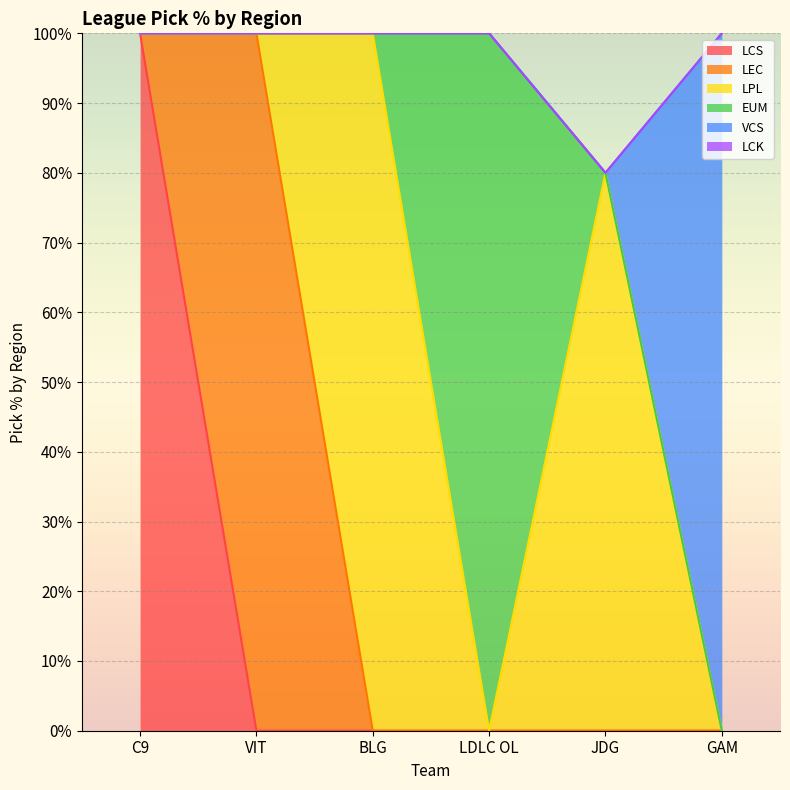

The value of VCS at C9 is 0. True or false?

True